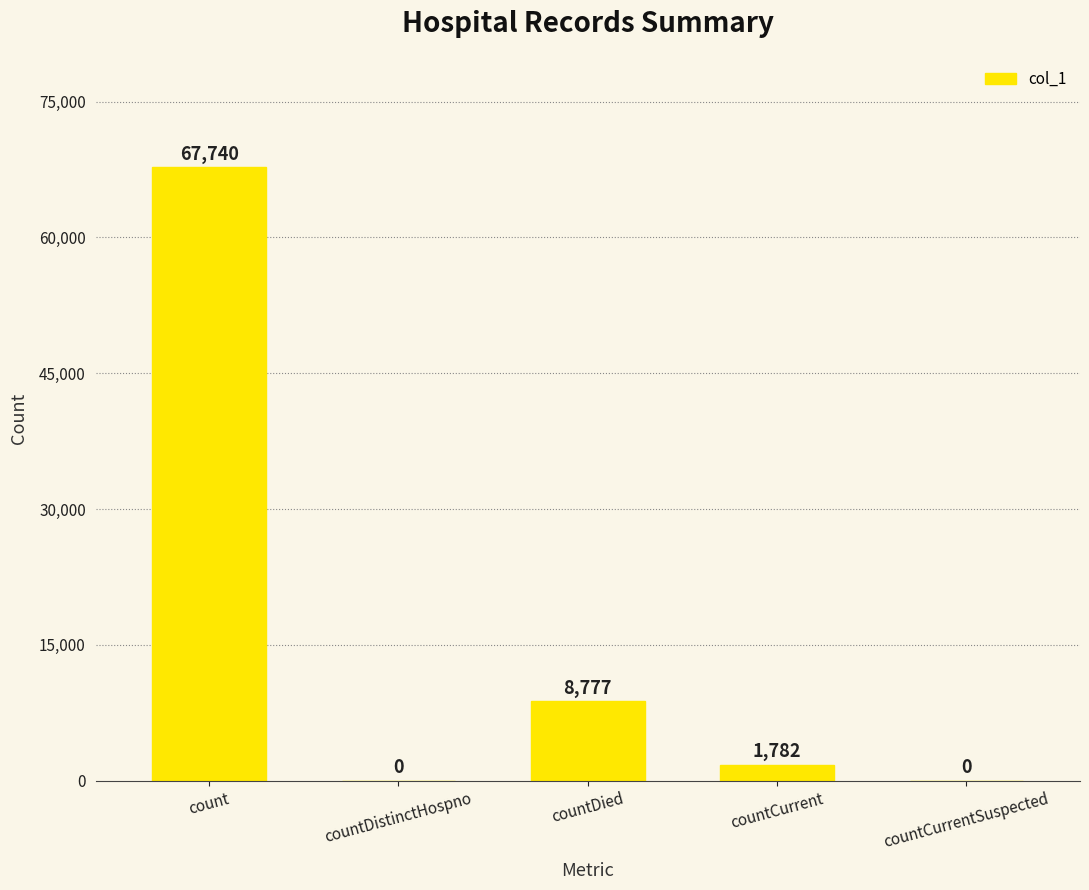

Where does the data first go above 1782?

count